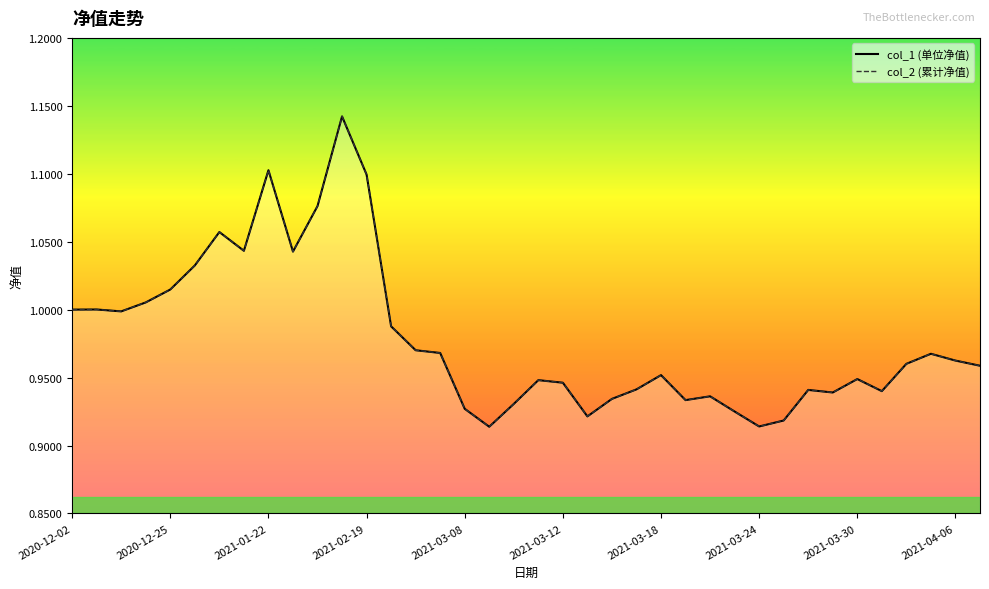

Rank the series at 13 from highest to lowest value.

col_1_line, col_2_line